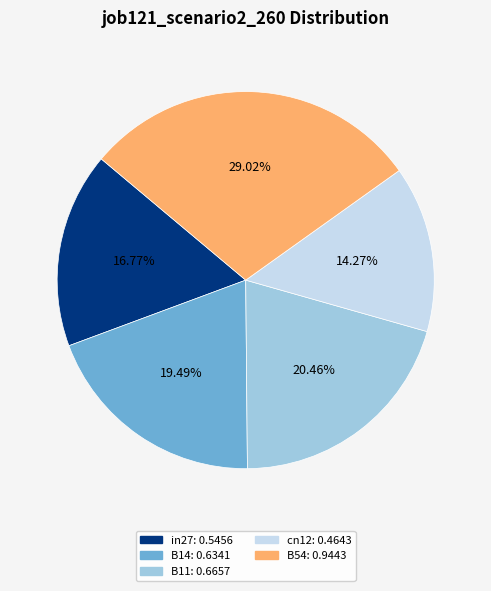

What percentage is the in27 slice, to the nearest percent?

17%